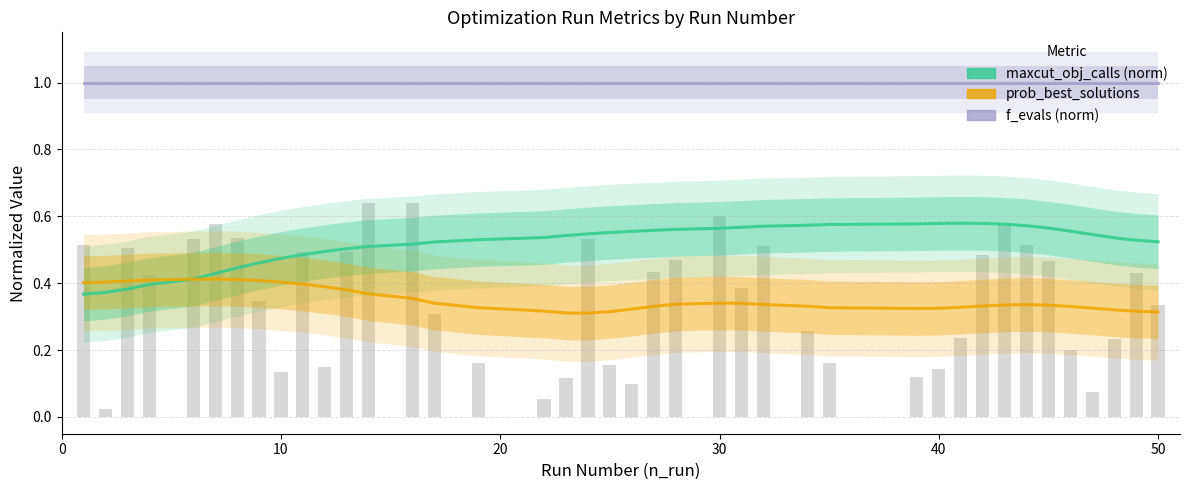

Reading right to left, what are all the values shown in this chart?

maxcut_obj_calls (normalized): 0.5	0.5	0.5	0.5	0.6	0.6	0.6	0.6	0.6	0.6	0.6	0.6	0.6	0.6	0.6	0.6	0.6	0.6	0.6	0.6	0.6	0.5	0.5	0.5	0.5	0.5	0.5	0.5	0.5	0.5	0.5	0.5	0.5	0.4	0.4	0.4	0.4	0.4	0.4	0.4
prob_best_solutions: 0.3	0.3	0.3	0.3	0.3	0.3	0.3	0.3	0.3	0.3	0.3	0.3	0.3	0.3	0.3	0.3	0.3	0.3	0.3	0.3	0.3	0.3	0.3	0.3	0.3	0.3	0.4	0.4	0.4	0.4	0.4	0.4	0.4	0.4	0.4	0.4	0.4	0.4	0.4	0.4
f_evals (normalized): 1.0	1.0	1.0	1.0	1.0	1.0	1.0	1.0	1.0	1.0	1.0	1.0	1.0	1.0	1.0	1.0	1.0	1.0	1.0	1.0	1.0	1.0	1.0	1.0	1.0	1.0	1.0	1.0	1.0	1.0	1.0	1.0	1.0	1.0	1.0	1.0	1.0	1.0	1.0	1.0